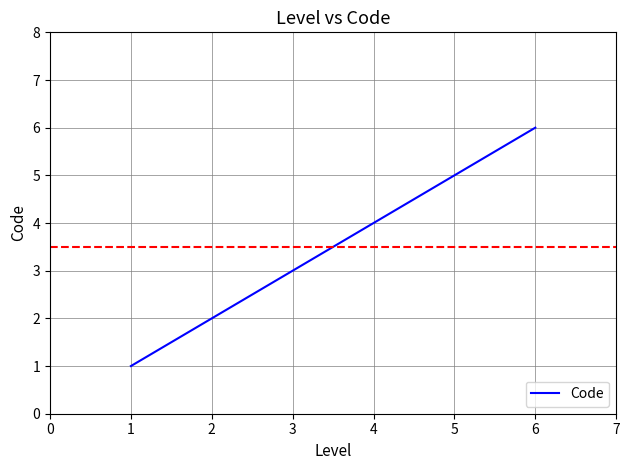

List the labels in order of value, largest first.

6, 5, 4, 3, 2, 1